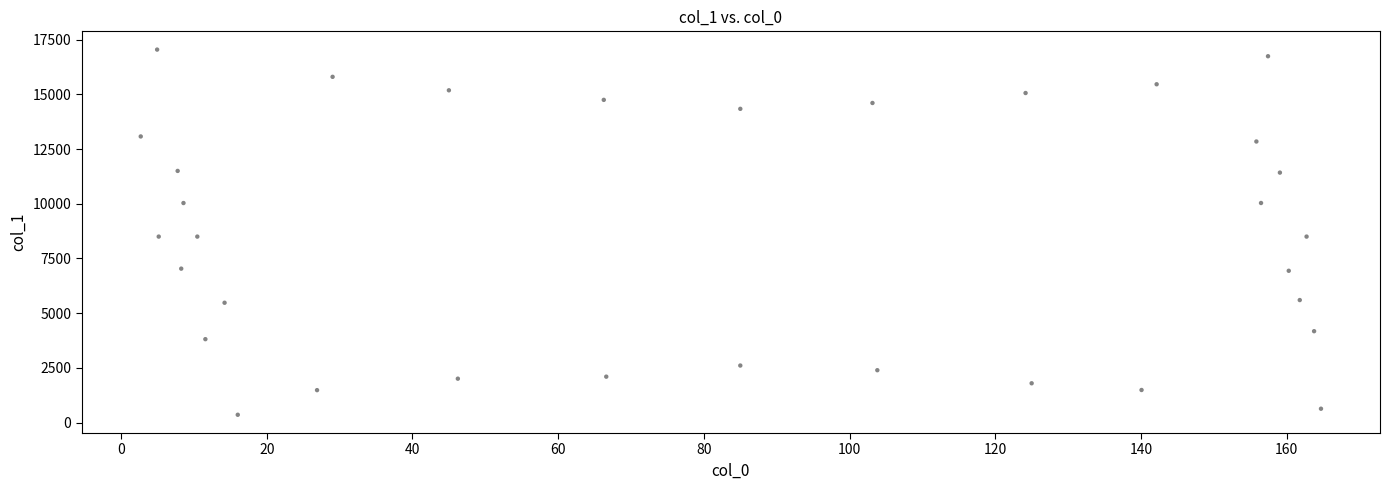

What is the range of Y values (max minus min)?

16687.7